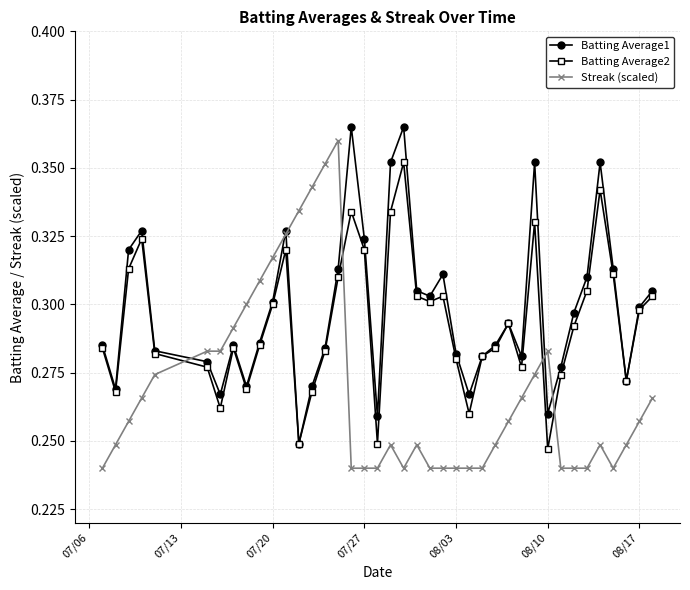

True or false: Batting Average1 and Streak (scaled) cross at least once.

True